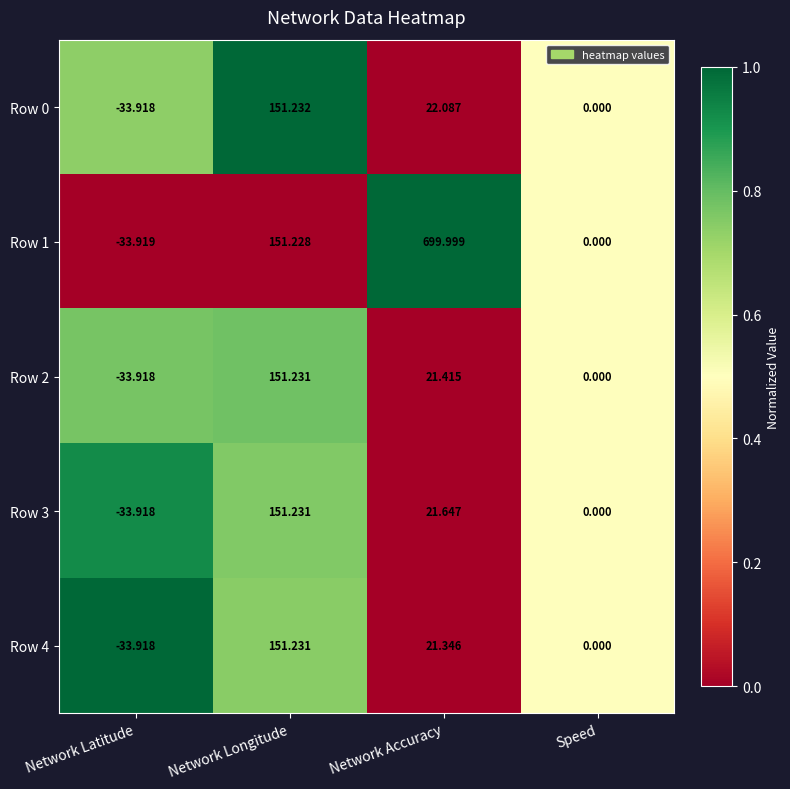

Rank the categories by Row 0 value from lowest to highest.

Network Latitude, Speed, Network Accuracy, Network Longitude